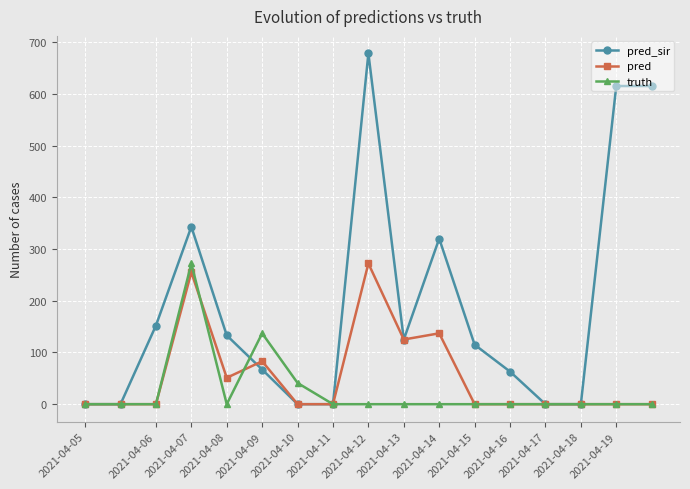

True or false: pred has more than 0 points higher than both neighbors.

True